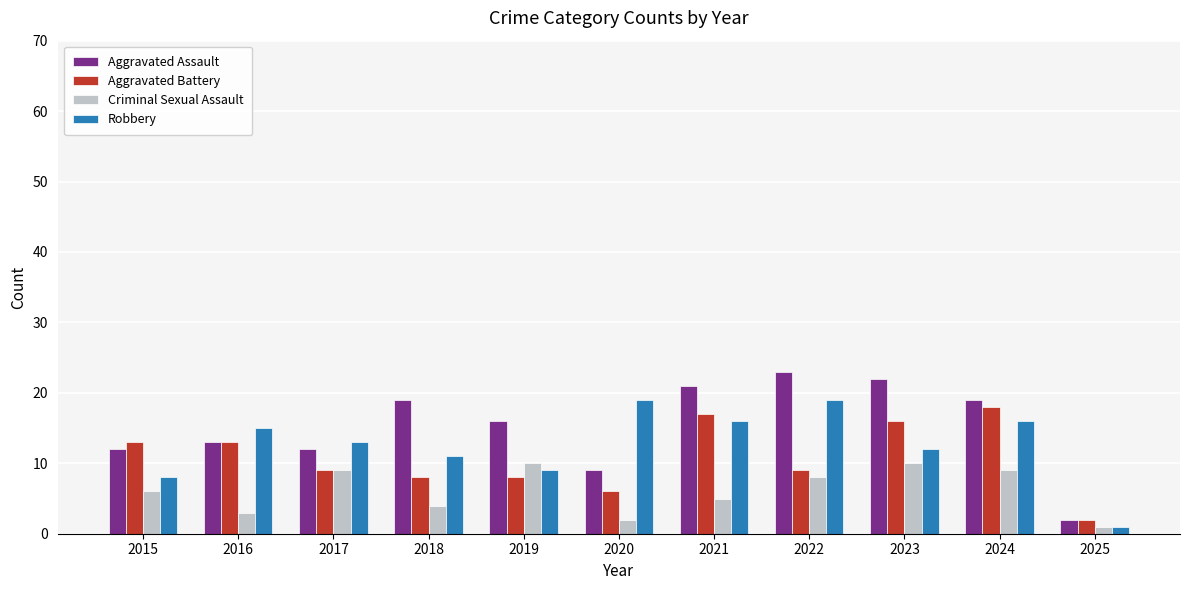

The Aggravated Assault series shows 8 at 2024. True or false?

False